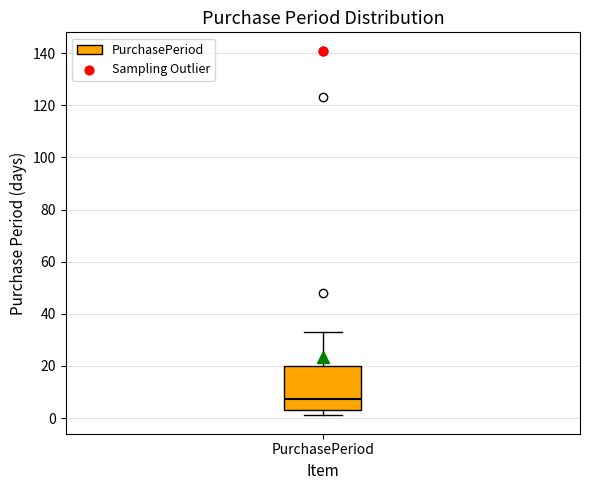

Read this box plot against the y-axis: the position of the median line, the range covered by the box, and the ends of both whiskers. The values are not printed on the chart, so give them approximately, as read against the axis.

median 8, box 4 to 20, whiskers 2 to 34